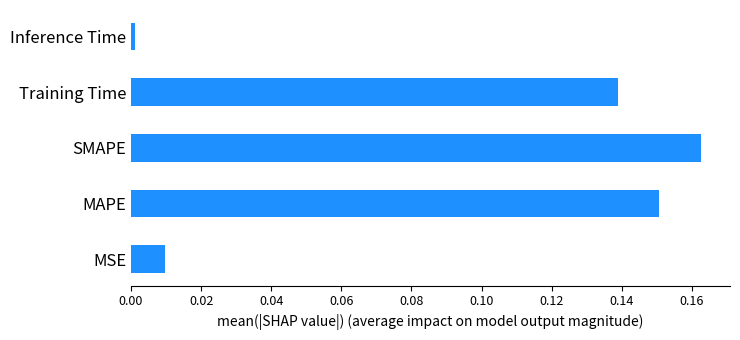

What is the change in value from MSE to MAPE?

+0.1